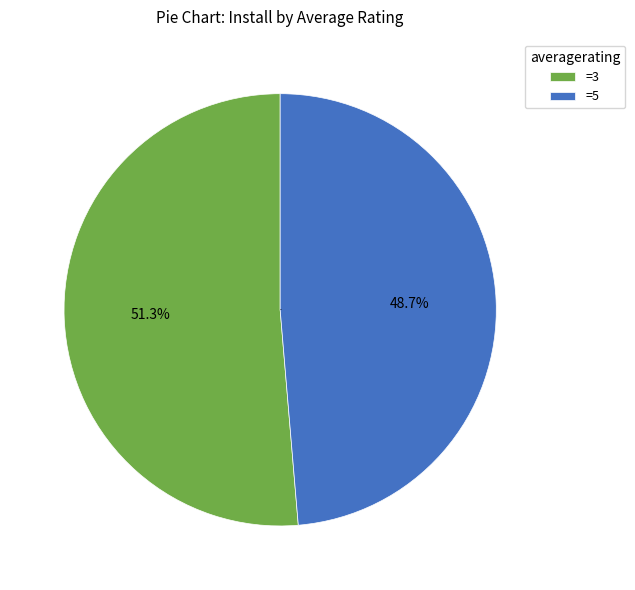

Which category has the smallest portion of the pie?

=5